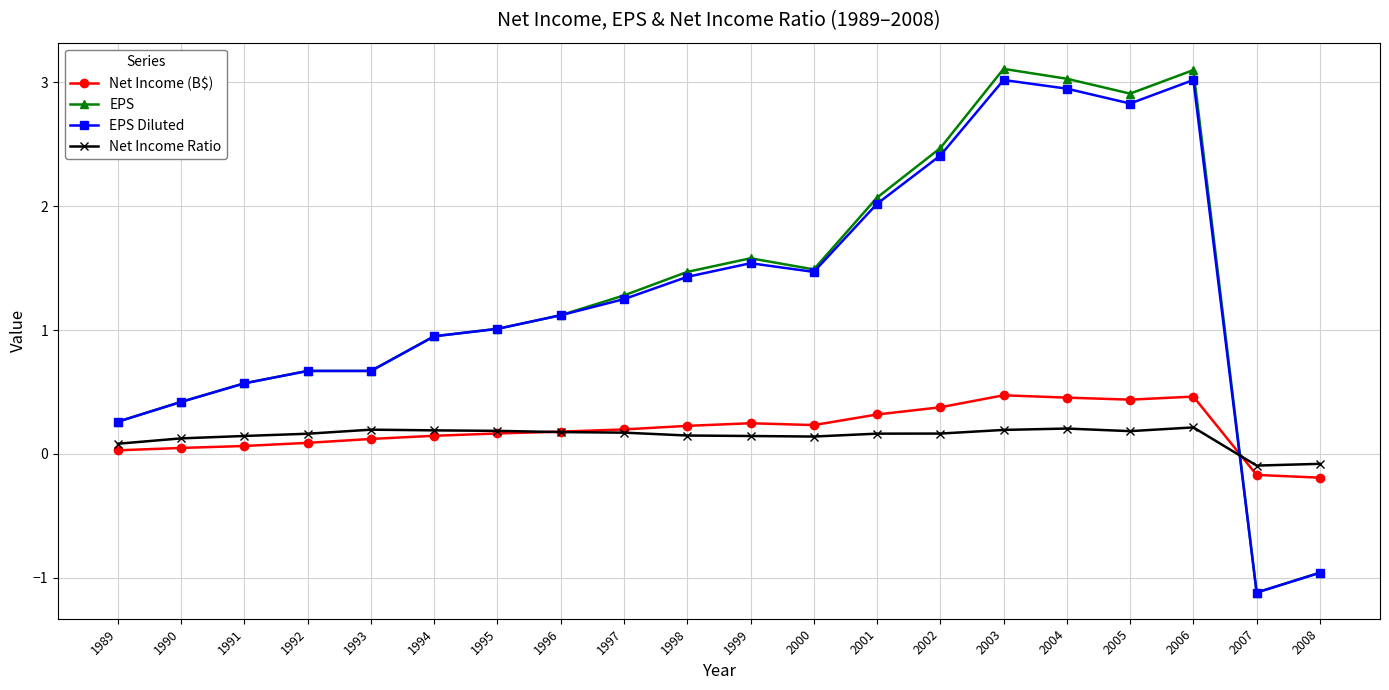

At how many categories does at least one series exceed 3?

3